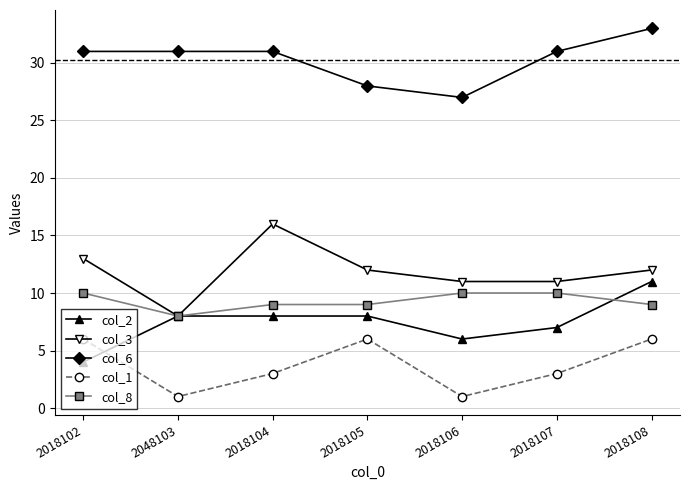

The col_2 series shows 5 at 2018108. True or false?

False